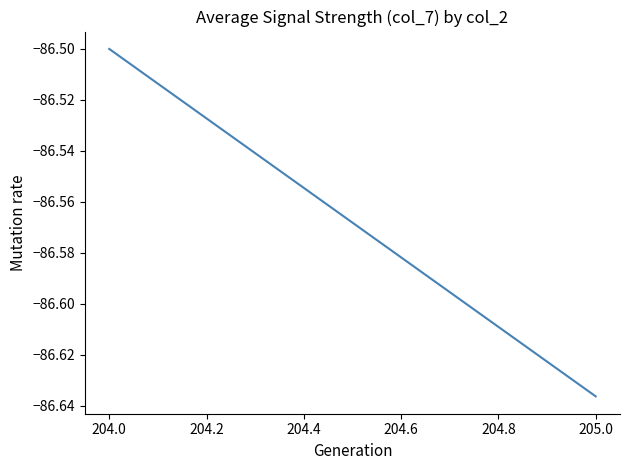

What is the difference between the maximum and minimum values?

0.1